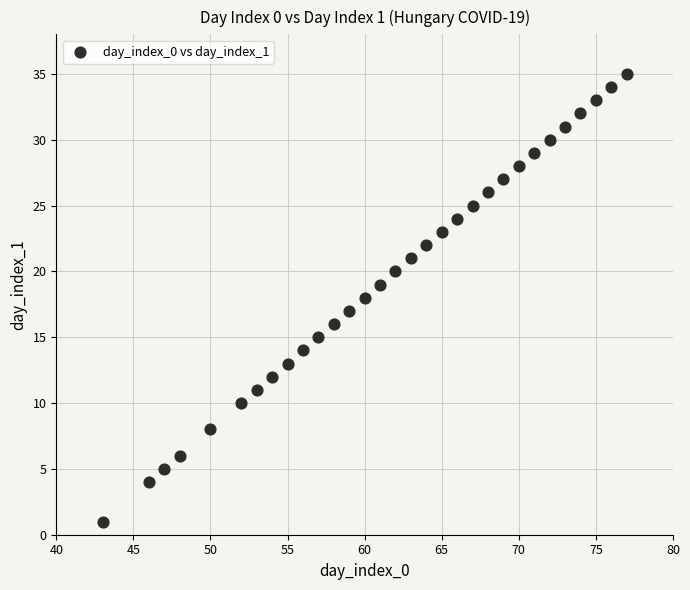

What is the range of Y values (max minus min)?

34